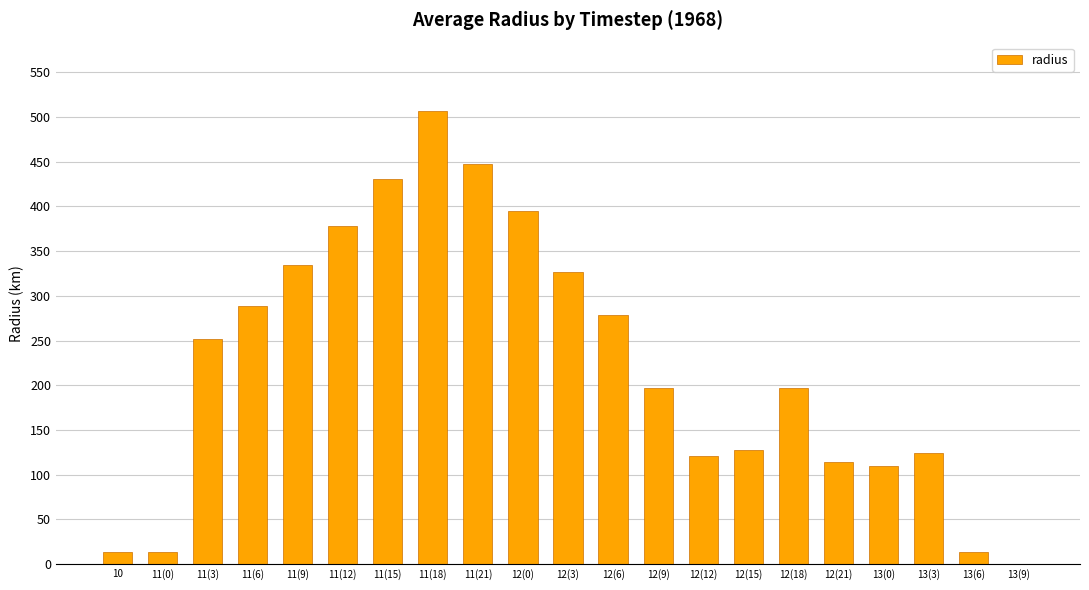

The value at 12(6) is 159.4. True or false?

False